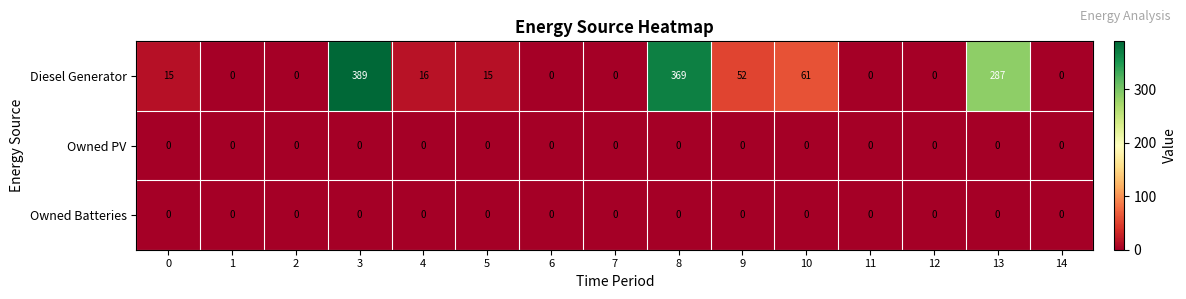

What is the difference between the maximum and second lowest values in the Diesel Generator series?

389